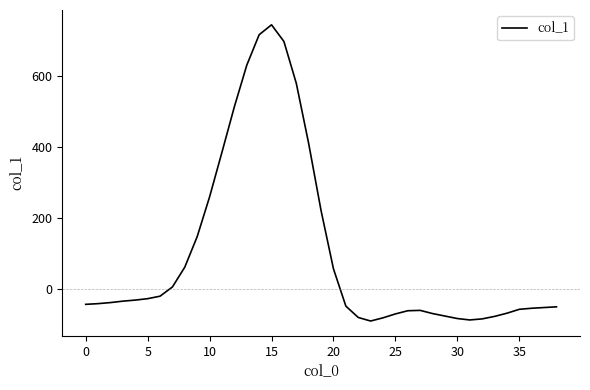

What is the difference between the second highest and second lowest values?

804